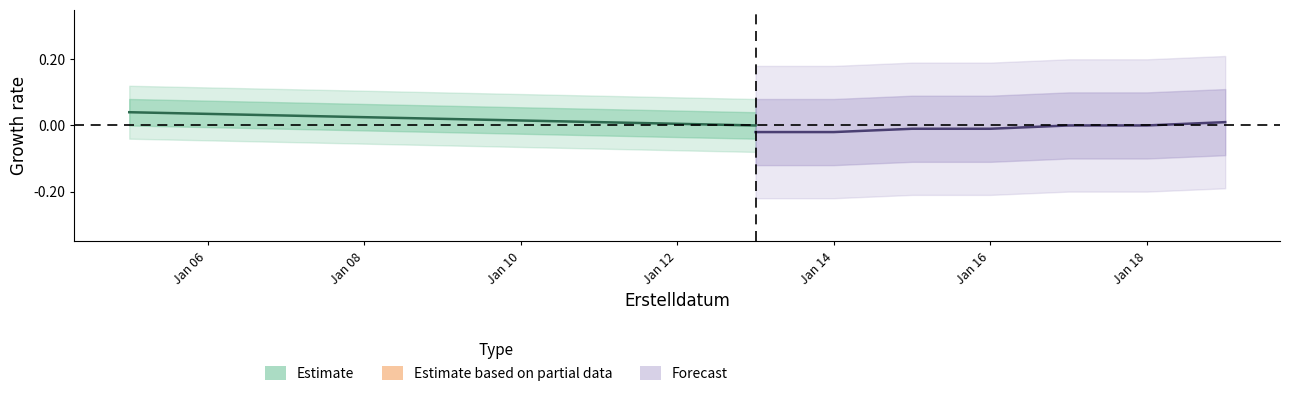

How many categories are shown in the chart?

14